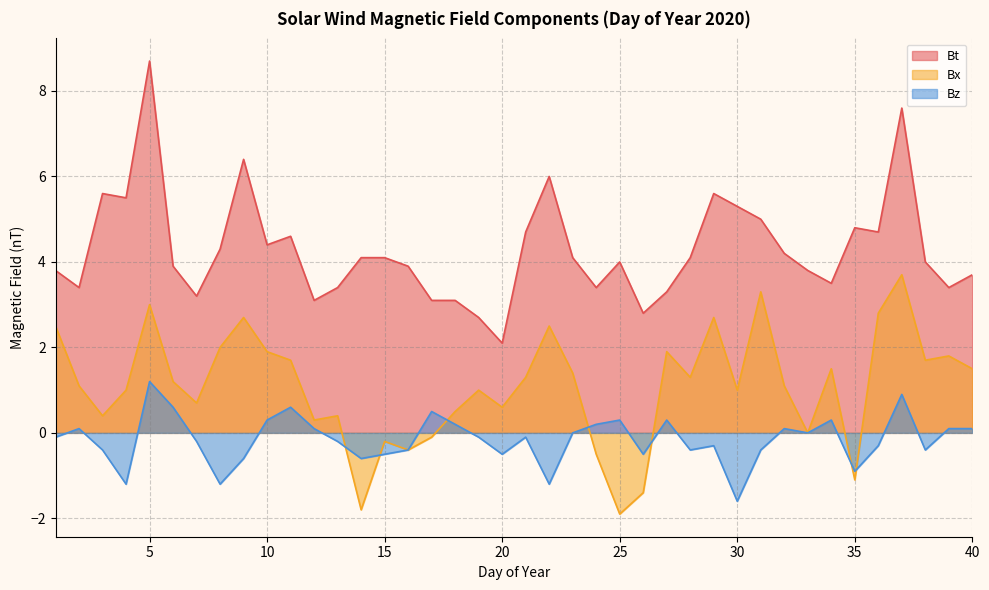

At which category does Bt reach its first local valley?

2